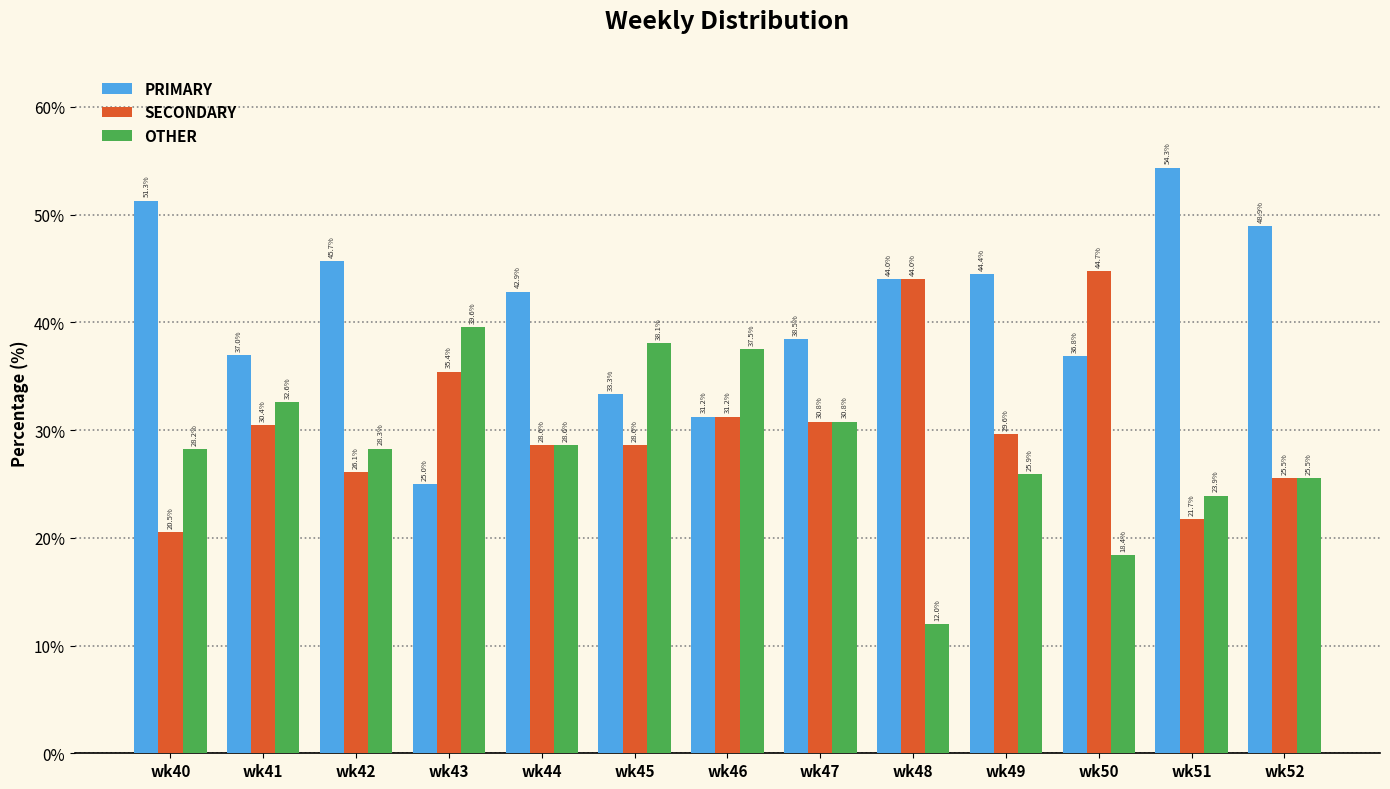

At which label does PRIMARY first exceed 42?

wk40